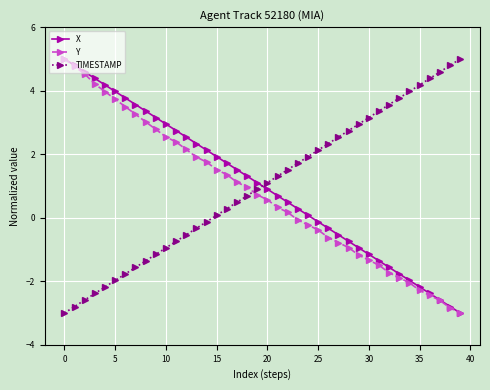

How many times do X and TIMESTAMP cross each other?

1